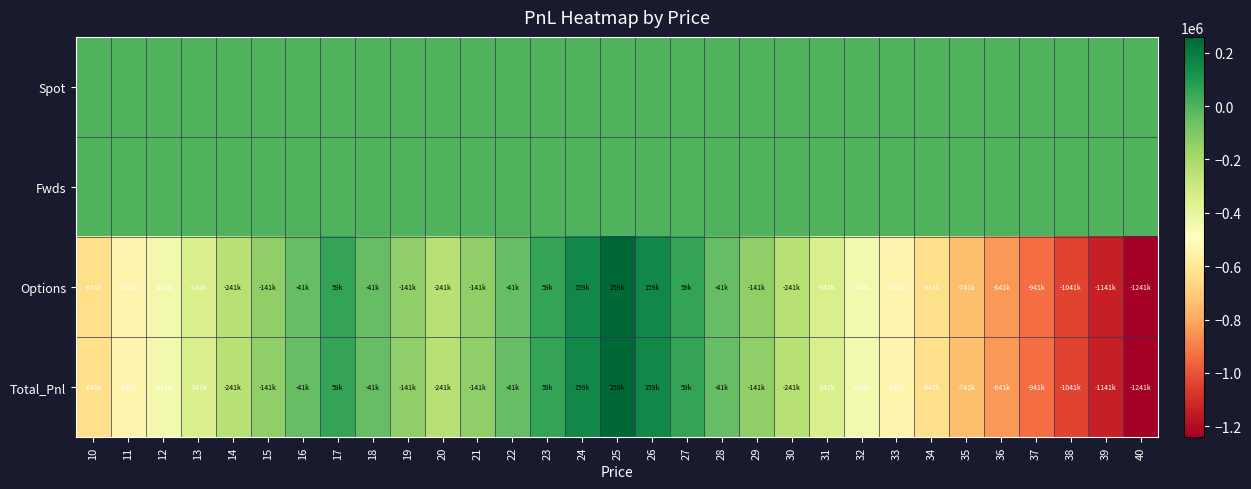

Which has a higher value, 17 or 40?

17